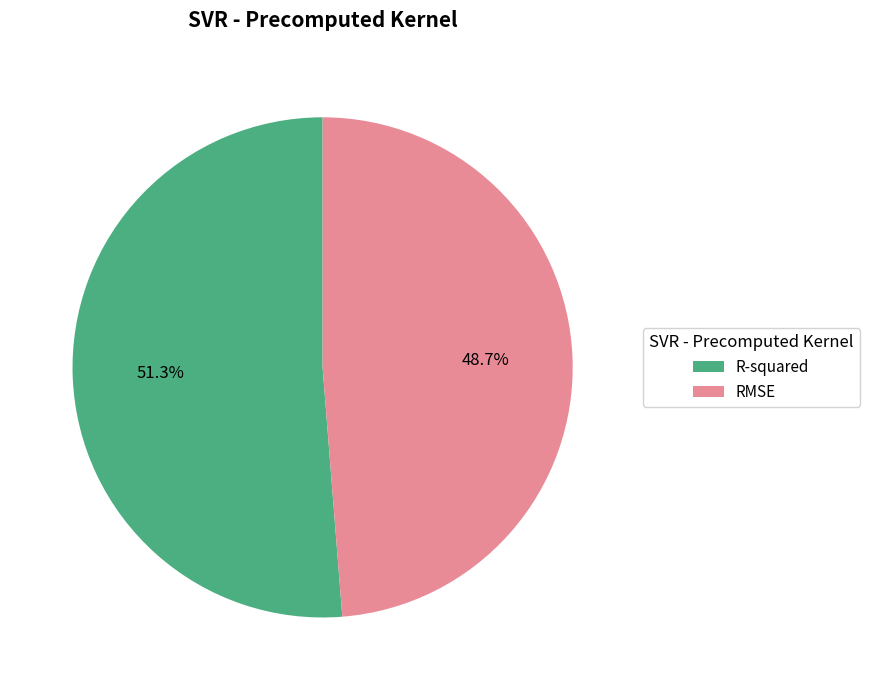

True or false: RMSE accounts for 49% of the total.

True